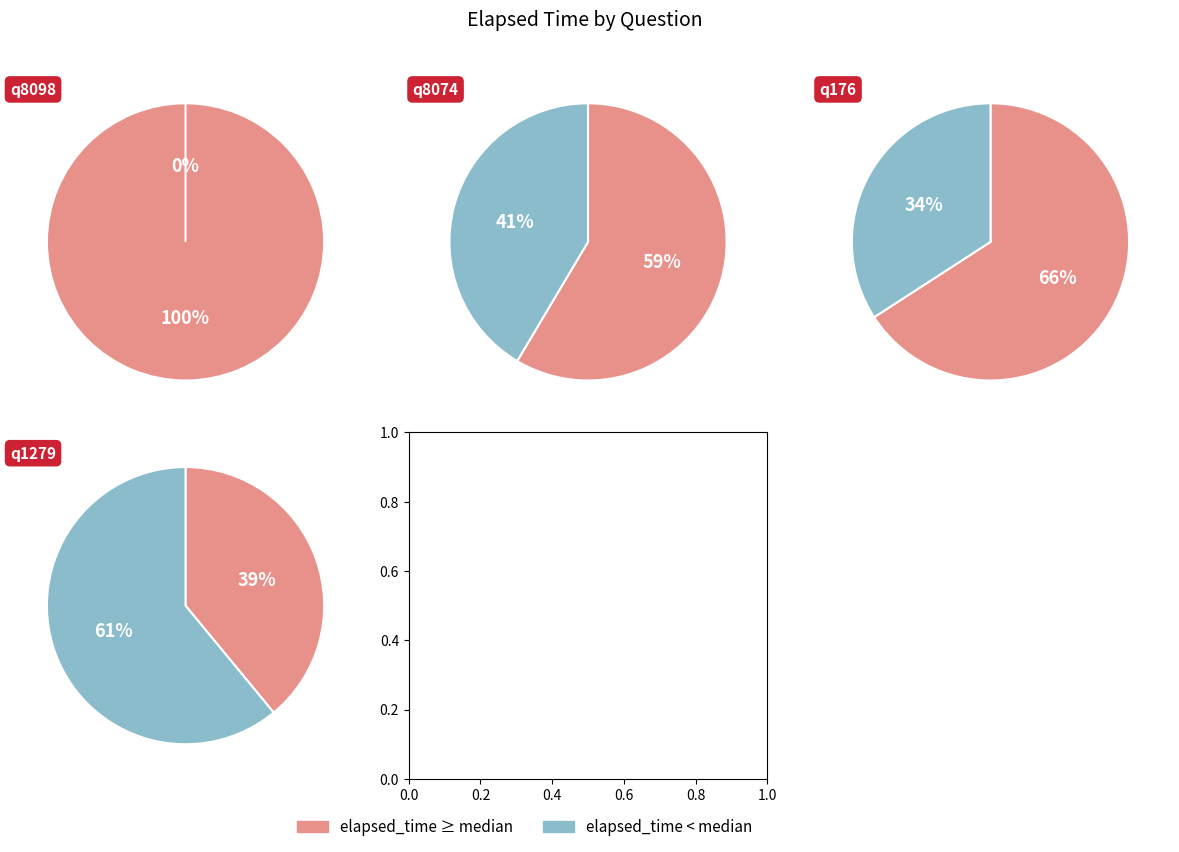

The q8098 slice represents 27% of the pie. True or false?

False